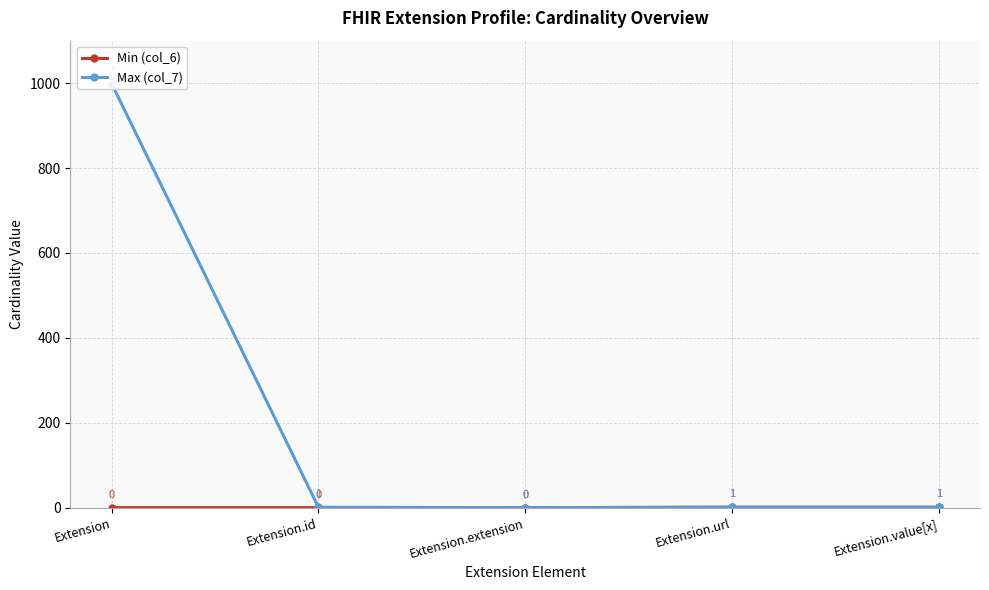

Rank the categories by Max (col_7) value from lowest to highest.

Extension.extension, Extension.id, Extension.url, Extension.value[x], Extension